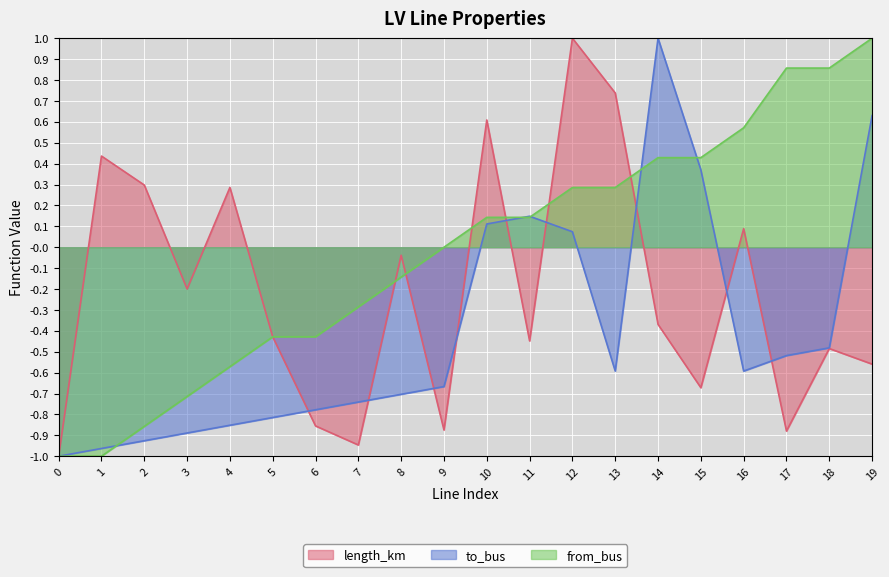

Reading right to left, transcribe all the data shown in this chart.

length_km: -0.6	-0.5	-0.9	0.1	-0.7	-0.4	0.7	1.0	-0.4	0.6	-0.9	-0.0	-0.9	-0.9	-0.4	0.3	-0.2	0.3	0.4	-1.0
to_bus: 0.6	-0.5	-0.5	-0.6	0.4	1.0	-0.6	0.1	0.1	0.1	-0.7	-0.7	-0.7	-0.8	-0.8	-0.9	-0.9	-0.9	-1.0	-1.0
from_bus: 1.0	0.9	0.9	0.6	0.4	0.4	0.3	0.3	0.1	0.1	0.0	-0.1	-0.3	-0.4	-0.4	-0.6	-0.7	-0.9	-1.0	-1.0